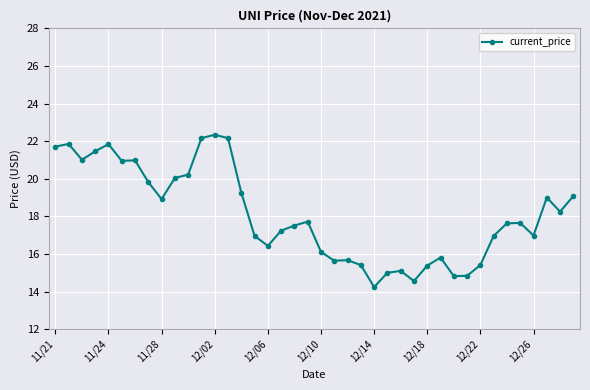

True or false: the data has more than 2 interior local peaks.

True